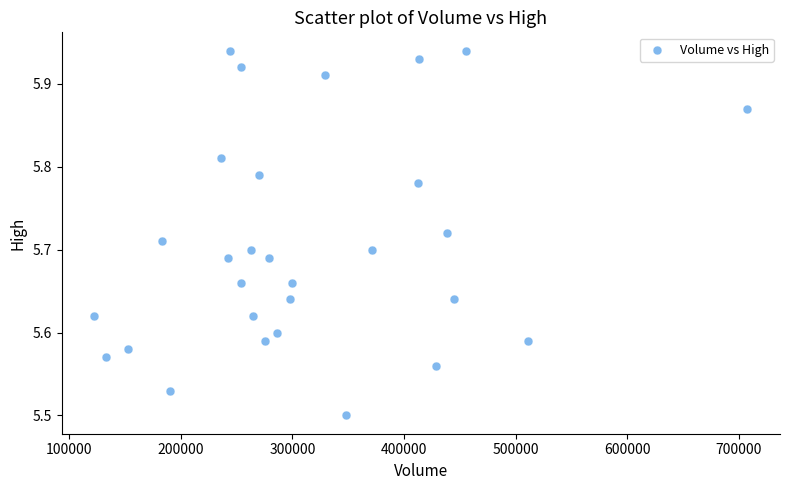

What is the range of Y values (max minus min)?

0.4